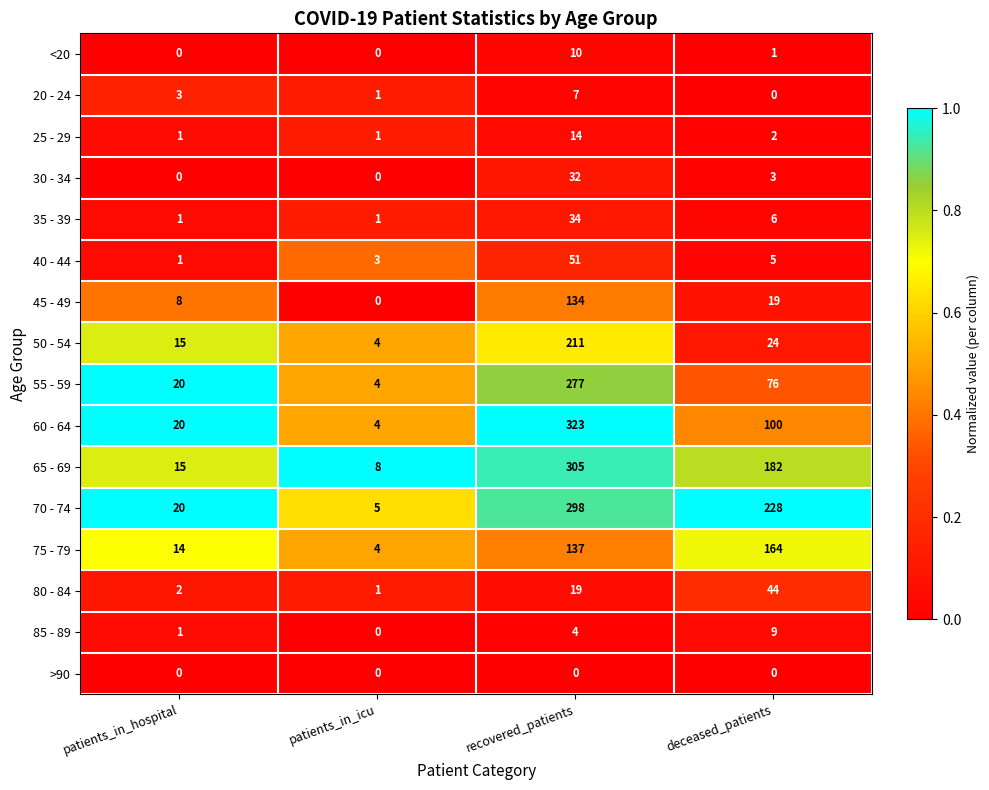

The value of 60 - 64 at patients_in_hospital is 29. True or false?

False